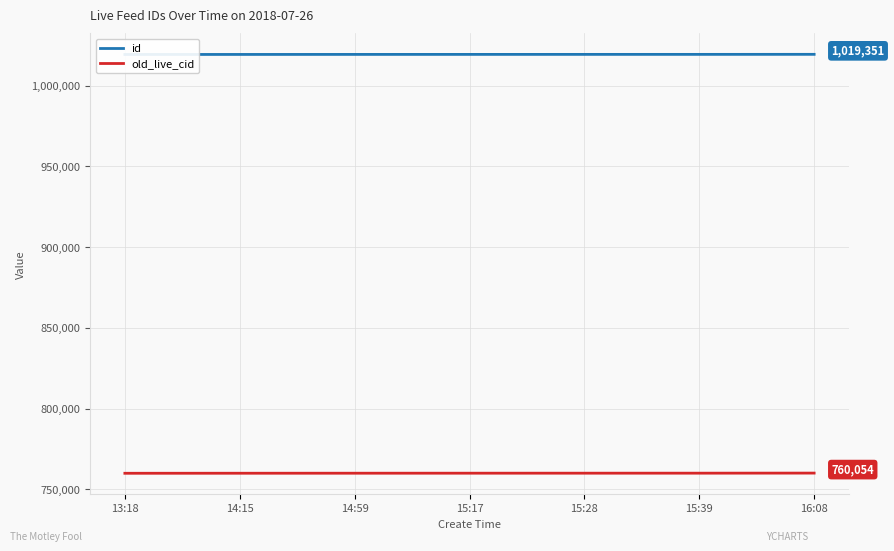

True or false: id has more than 1 points higher than both neighbors.

False